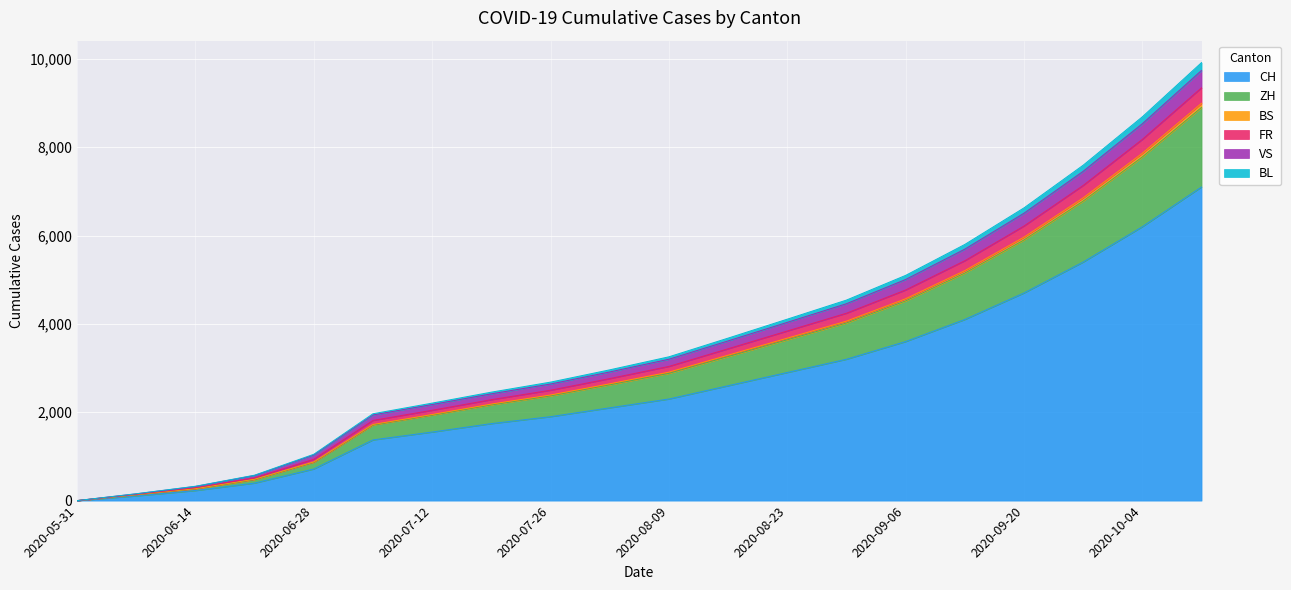

What is the label of the 16th point from the left?

2020-09-13